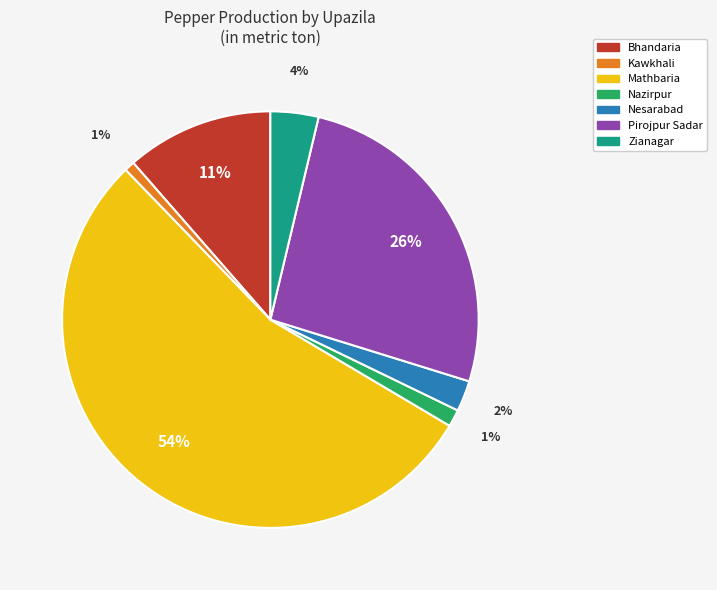

Is it true that Mathbaria is 62% of the pie?

False